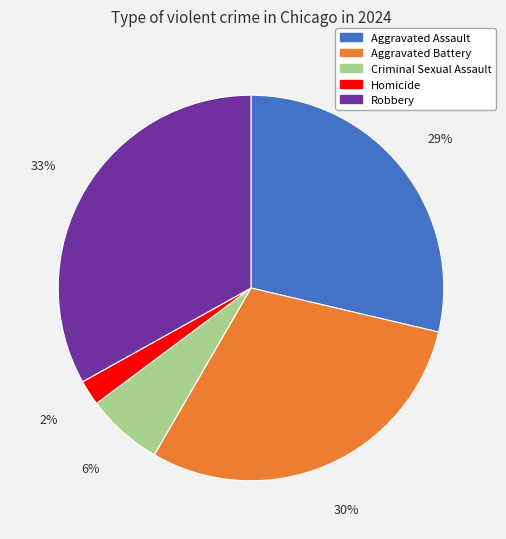

Which slice is the largest?

Robbery